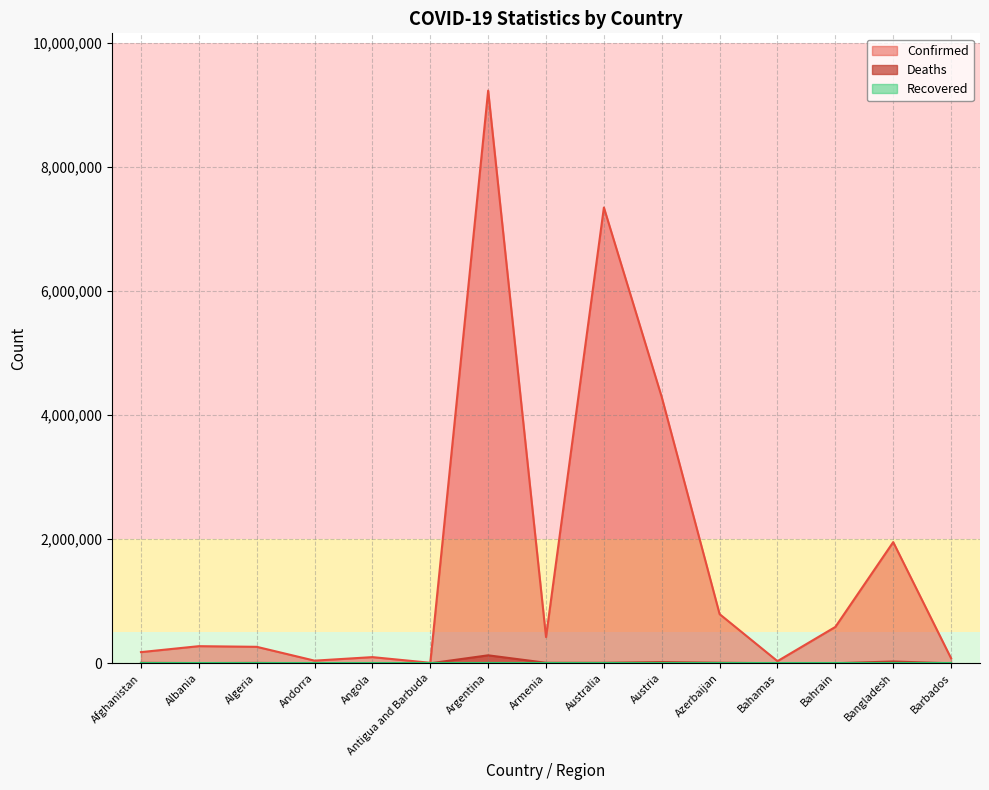

Which series changed the most between Argentina and Bahrain?

Confirmed